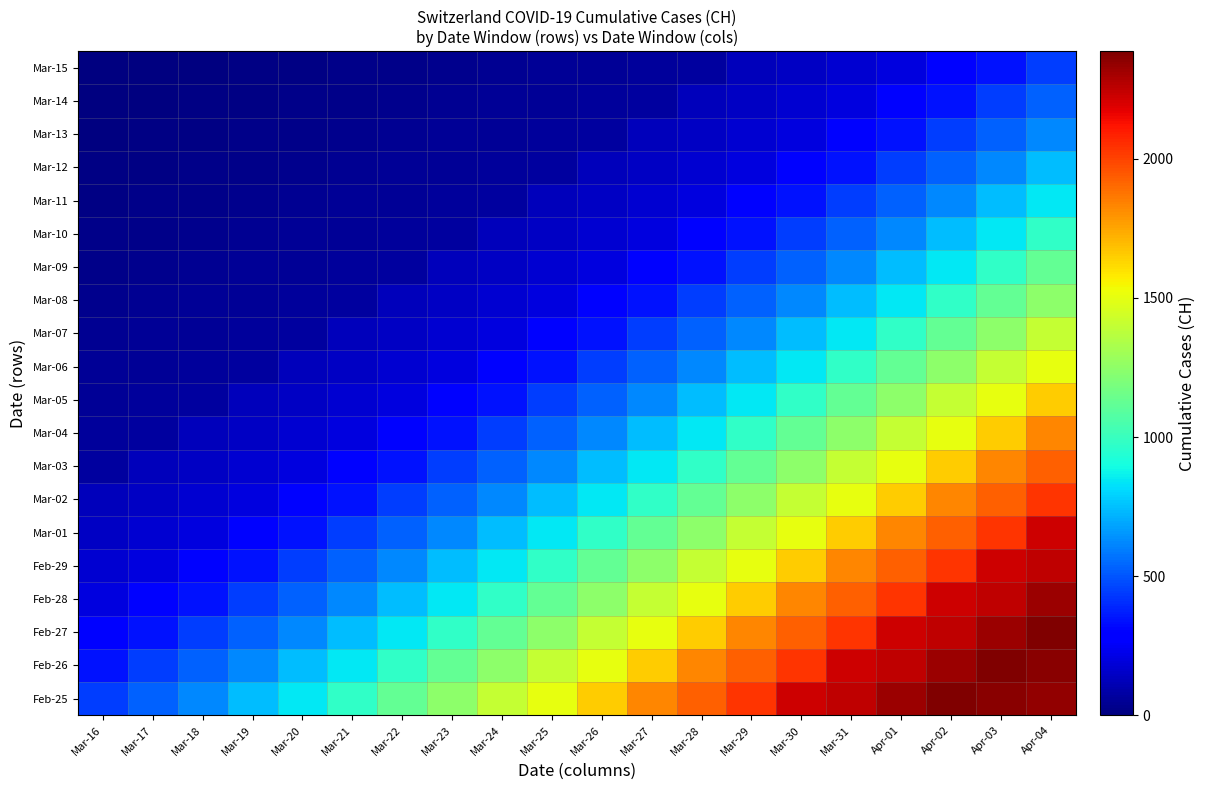

Reading left to right, extract all data points from this chart.

Feb-25: Mar-16=443	Mar-17=526	Mar-18=617	Mar-19=741	Mar-20=842	Mar-21=971	Mar-22=1120	Mar-23=1241	Mar-24=1404	Mar-25=1505	Mar-26=1654	Mar-27=1834	Mar-28=1924	Mar-29=2038	Mar-30=2222	Mar-31=2251	Apr-01=2328	Apr-02=2387	Apr-03=2363	Apr-04=2349
Feb-26: Mar-16=339	Mar-17=443	Mar-18=526	Mar-19=617	Mar-20=741	Mar-21=842	Mar-22=971	Mar-23=1120	Mar-24=1241	Mar-25=1404	Mar-26=1505	Mar-27=1654	Mar-28=1834	Mar-29=1924	Mar-30=2038	Mar-31=2222	Apr-01=2251	Apr-02=2328	Apr-03=2387	Apr-04=2363
Feb-27: Mar-16=303	Mar-17=339	Mar-18=443	Mar-19=526	Mar-20=617	Mar-21=741	Mar-22=842	Mar-23=971	Mar-24=1120	Mar-25=1241	Mar-26=1404	Mar-27=1505	Mar-28=1654	Mar-29=1834	Mar-30=1924	Mar-31=2038	Apr-01=2222	Apr-02=2251	Apr-03=2328	Apr-04=2387
Feb-28: Mar-16=200	Mar-17=303	Mar-18=339	Mar-19=443	Mar-20=526	Mar-21=617	Mar-22=741	Mar-23=842	Mar-24=971	Mar-25=1120	Mar-26=1241	Mar-27=1404	Mar-28=1505	Mar-29=1654	Mar-30=1834	Mar-31=1924	Apr-01=2038	Apr-02=2222	Apr-03=2251	Apr-04=2328
Feb-29: Mar-16=174	Mar-17=200	Mar-18=303	Mar-19=339	Mar-20=443	Mar-21=526	Mar-22=617	Mar-23=741	Mar-24=842	Mar-25=971	Mar-26=1120	Mar-27=1241	Mar-28=1404	Mar-29=1505	Mar-30=1654	Mar-31=1834	Apr-01=1924	Apr-02=2038	Apr-03=2222	Apr-04=2251
Mar-01: Mar-16=145	Mar-17=174	Mar-18=200	Mar-19=303	Mar-20=339	Mar-21=443	Mar-22=526	Mar-23=617	Mar-24=741	Mar-25=842	Mar-26=971	Mar-27=1120	Mar-28=1241	Mar-29=1404	Mar-30=1505	Mar-31=1654	Apr-01=1834	Apr-02=1924	Apr-03=2038	Apr-04=2222
Mar-02: Mar-16=123	Mar-17=145	Mar-18=174	Mar-19=200	Mar-20=303	Mar-21=339	Mar-22=443	Mar-23=526	Mar-24=617	Mar-25=741	Mar-26=842	Mar-27=971	Mar-28=1120	Mar-29=1241	Mar-30=1404	Mar-31=1505	Apr-01=1654	Apr-02=1834	Apr-03=1924	Apr-04=2038
Mar-03: Mar-16=74	Mar-17=123	Mar-18=145	Mar-19=174	Mar-20=200	Mar-21=303	Mar-22=339	Mar-23=443	Mar-24=526	Mar-25=617	Mar-26=741	Mar-27=842	Mar-28=971	Mar-29=1120	Mar-30=1241	Mar-31=1404	Apr-01=1505	Apr-02=1654	Apr-03=1834	Apr-04=1924
Mar-04: Mar-16=61	Mar-17=74	Mar-18=123	Mar-19=145	Mar-20=174	Mar-21=200	Mar-22=303	Mar-23=339	Mar-24=443	Mar-25=526	Mar-26=617	Mar-27=741	Mar-28=842	Mar-29=971	Mar-30=1120	Mar-31=1241	Apr-01=1404	Apr-02=1505	Apr-03=1654	Apr-04=1834
Mar-05: Mar-16=48	Mar-17=61	Mar-18=74	Mar-19=123	Mar-20=145	Mar-21=174	Mar-22=200	Mar-23=303	Mar-24=339	Mar-25=443	Mar-26=526	Mar-27=617	Mar-28=741	Mar-29=842	Mar-30=971	Mar-31=1120	Apr-01=1241	Apr-02=1404	Apr-03=1505	Apr-04=1654
Mar-06: Mar-16=47	Mar-17=48	Mar-18=61	Mar-19=74	Mar-20=123	Mar-21=145	Mar-22=174	Mar-23=200	Mar-24=303	Mar-25=339	Mar-26=443	Mar-27=526	Mar-28=617	Mar-29=741	Mar-30=842	Mar-31=971	Apr-01=1120	Apr-02=1241	Apr-03=1404	Apr-04=1505
Mar-07: Mar-16=39	Mar-17=47	Mar-18=48	Mar-19=61	Mar-20=74	Mar-21=123	Mar-22=145	Mar-23=174	Mar-24=200	Mar-25=303	Mar-26=339	Mar-27=443	Mar-28=526	Mar-29=617	Mar-30=741	Mar-31=842	Apr-01=971	Apr-02=1120	Apr-03=1241	Apr-04=1404
Mar-08: Mar-16=35	Mar-17=39	Mar-18=47	Mar-19=48	Mar-20=61	Mar-21=74	Mar-22=123	Mar-23=145	Mar-24=174	Mar-25=200	Mar-26=303	Mar-27=339	Mar-28=443	Mar-29=526	Mar-30=617	Mar-31=741	Apr-01=842	Apr-02=971	Apr-03=1120	Apr-04=1241
Mar-09: Mar-16=27	Mar-17=35	Mar-18=39	Mar-19=47	Mar-20=48	Mar-21=61	Mar-22=74	Mar-23=123	Mar-24=145	Mar-25=174	Mar-26=200	Mar-27=303	Mar-28=339	Mar-29=443	Mar-30=526	Mar-31=617	Apr-01=741	Apr-02=842	Apr-03=971	Apr-04=1120
Mar-10: Mar-16=22	Mar-17=27	Mar-18=35	Mar-19=39	Mar-20=47	Mar-21=48	Mar-22=61	Mar-23=74	Mar-24=123	Mar-25=145	Mar-26=174	Mar-27=200	Mar-28=303	Mar-29=339	Mar-30=443	Mar-31=526	Apr-01=617	Apr-02=741	Apr-03=842	Apr-04=971
Mar-11: Mar-16=16	Mar-17=22	Mar-18=27	Mar-19=35	Mar-20=39	Mar-21=47	Mar-22=48	Mar-23=61	Mar-24=74	Mar-25=123	Mar-26=145	Mar-27=174	Mar-28=200	Mar-29=303	Mar-30=339	Mar-31=443	Apr-01=526	Apr-02=617	Apr-03=741	Apr-04=842
Mar-12: Mar-16=15	Mar-17=16	Mar-18=22	Mar-19=27	Mar-20=35	Mar-21=39	Mar-22=47	Mar-23=48	Mar-24=61	Mar-25=74	Mar-26=123	Mar-27=145	Mar-28=174	Mar-29=200	Mar-30=303	Mar-31=339	Apr-01=443	Apr-02=526	Apr-03=617	Apr-04=741
Mar-13: Mar-16=0	Mar-17=15	Mar-18=16	Mar-19=22	Mar-20=27	Mar-21=35	Mar-22=39	Mar-23=47	Mar-24=48	Mar-25=61	Mar-26=74	Mar-27=123	Mar-28=145	Mar-29=174	Mar-30=200	Mar-31=303	Apr-01=339	Apr-02=443	Apr-03=526	Apr-04=617
Mar-14: Mar-16=0	Mar-17=0	Mar-18=15	Mar-19=16	Mar-20=22	Mar-21=27	Mar-22=35	Mar-23=39	Mar-24=47	Mar-25=48	Mar-26=61	Mar-27=74	Mar-28=123	Mar-29=145	Mar-30=174	Mar-31=200	Apr-01=303	Apr-02=339	Apr-03=443	Apr-04=526
Mar-15: Mar-16=0	Mar-17=0	Mar-18=0	Mar-19=15	Mar-20=16	Mar-21=22	Mar-22=27	Mar-23=35	Mar-24=39	Mar-25=47	Mar-26=48	Mar-27=61	Mar-28=74	Mar-29=123	Mar-30=145	Mar-31=174	Apr-01=200	Apr-02=303	Apr-03=339	Apr-04=443